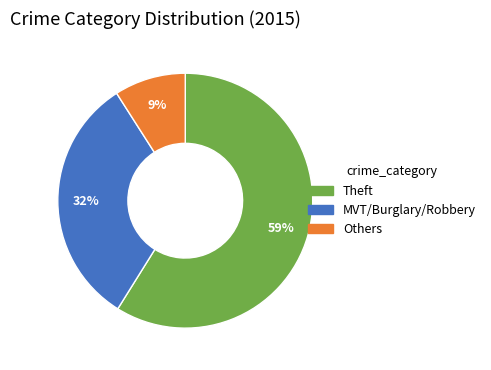

How many slices are in this pie chart?

3